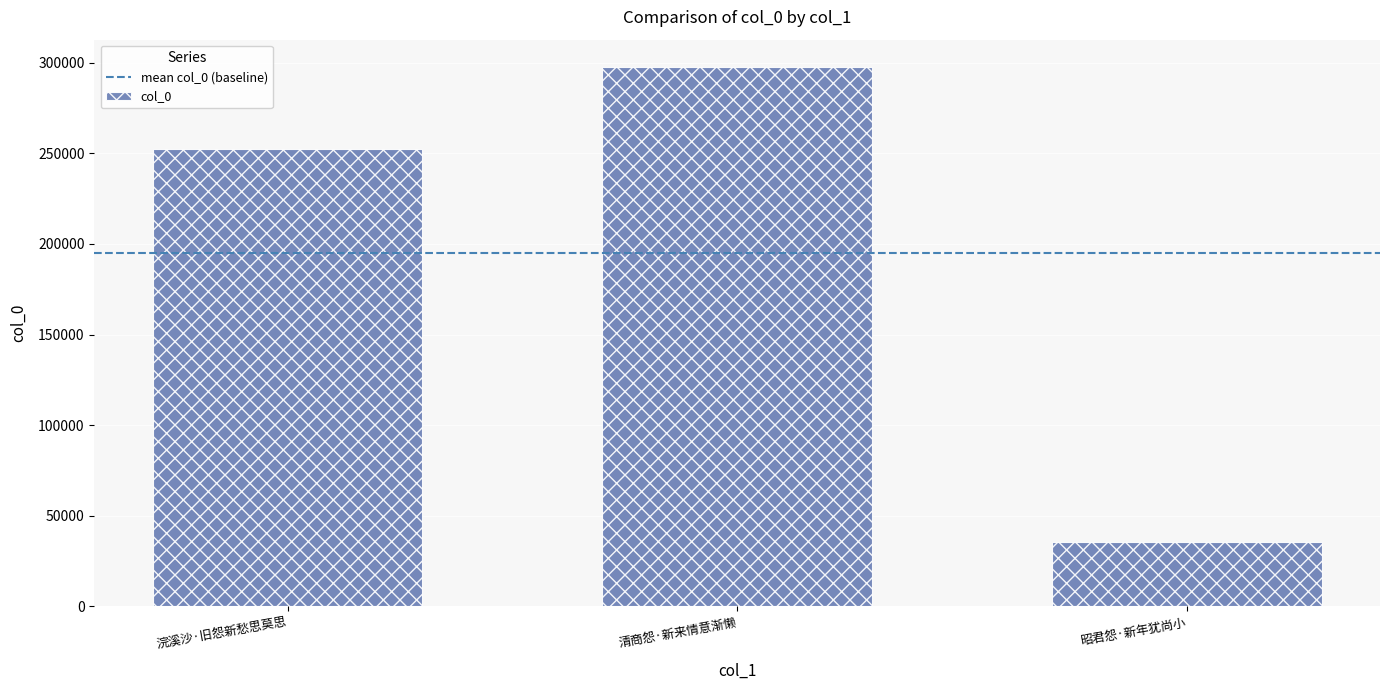

Rank the categories by value from highest to lowest.

清商怨·新来情意渐懒, 浣溪沙·旧怨新愁思莫思, 昭君怨·新年犹尚小